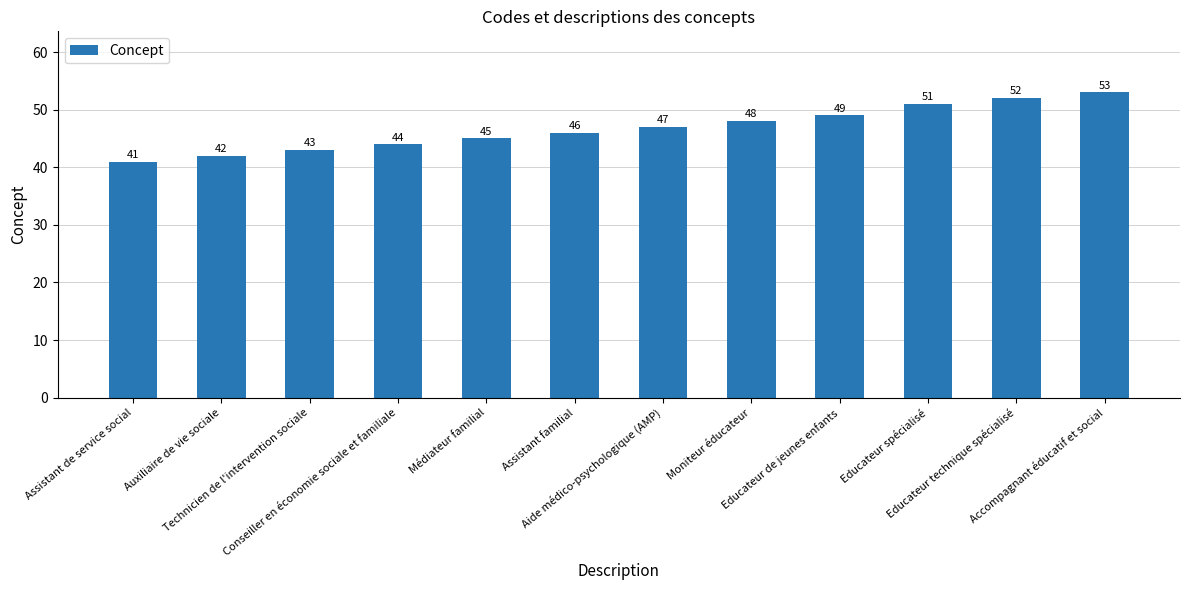

What is the label of the 2nd bar from the left?

Auxiliaire de vie sociale